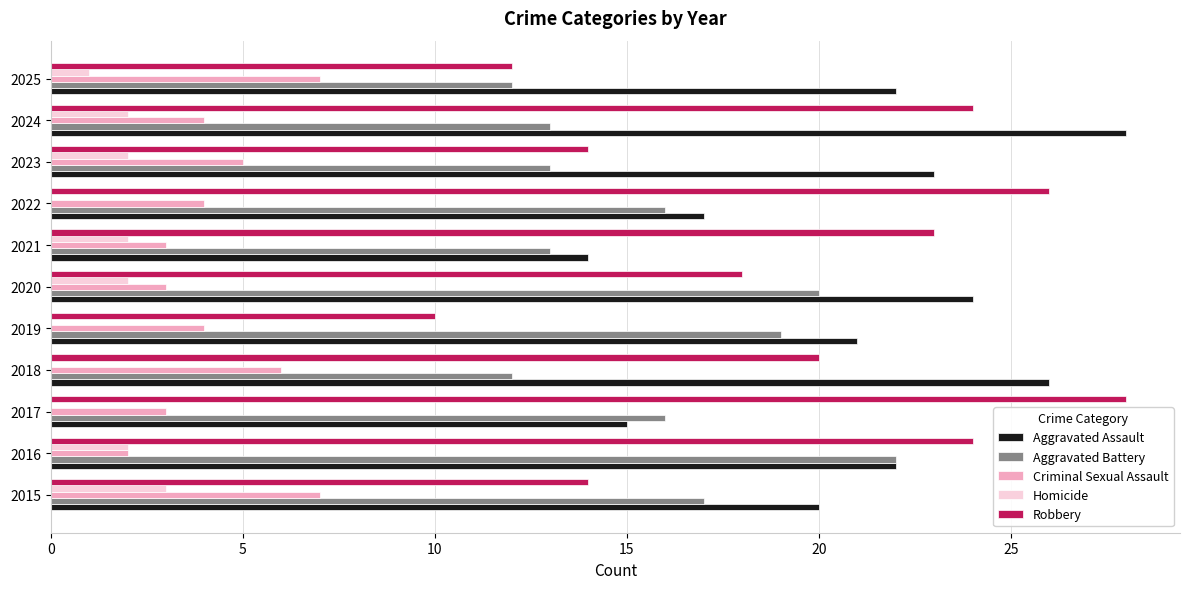

The Robbery series shows 35 at 2024. True or false?

False